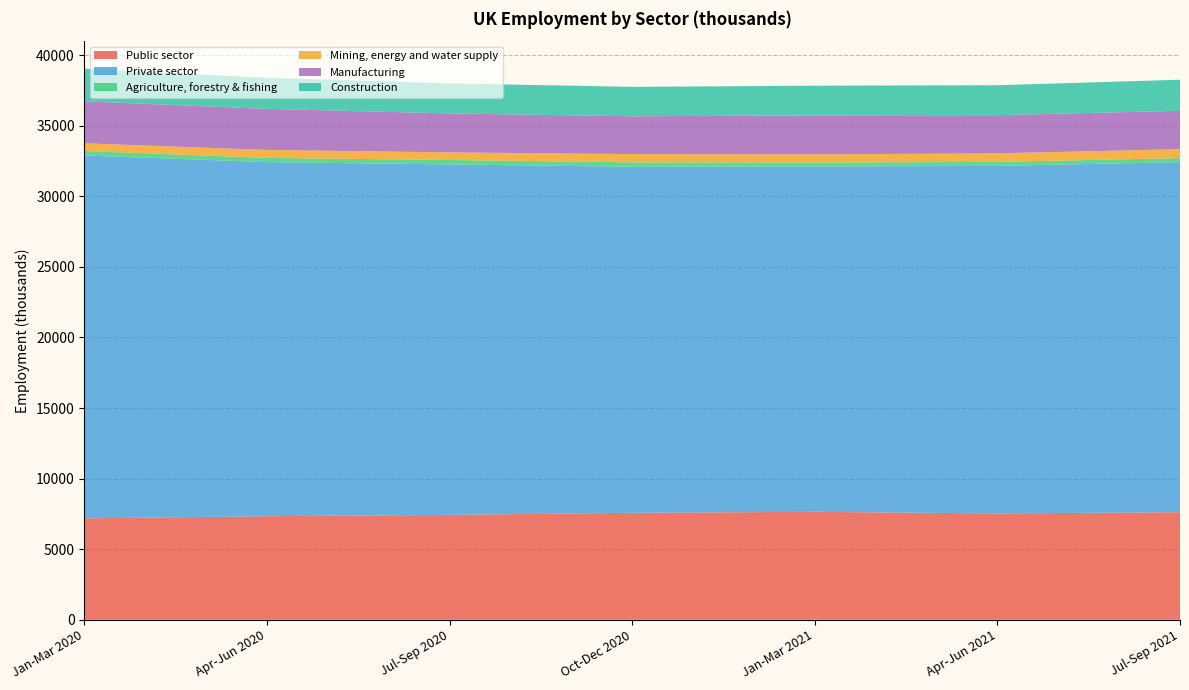

Reading left to right, list all the values displayed in this chart.

Public sector: 7184	7336	7432	7577	7647	7532	7621
Private sector: 25705	25084	24823	24511	24462	24620	24799
Agriculture, forestry & fishing: 323	297	317	319	288	283	284
Mining, energy and water supply: 542	566	537	582	572	607	635
Manufacturing: 2975	2907	2759	2678	2760	2704	2718
Construction: 2306	2205	2128	2085	2104	2121	2199